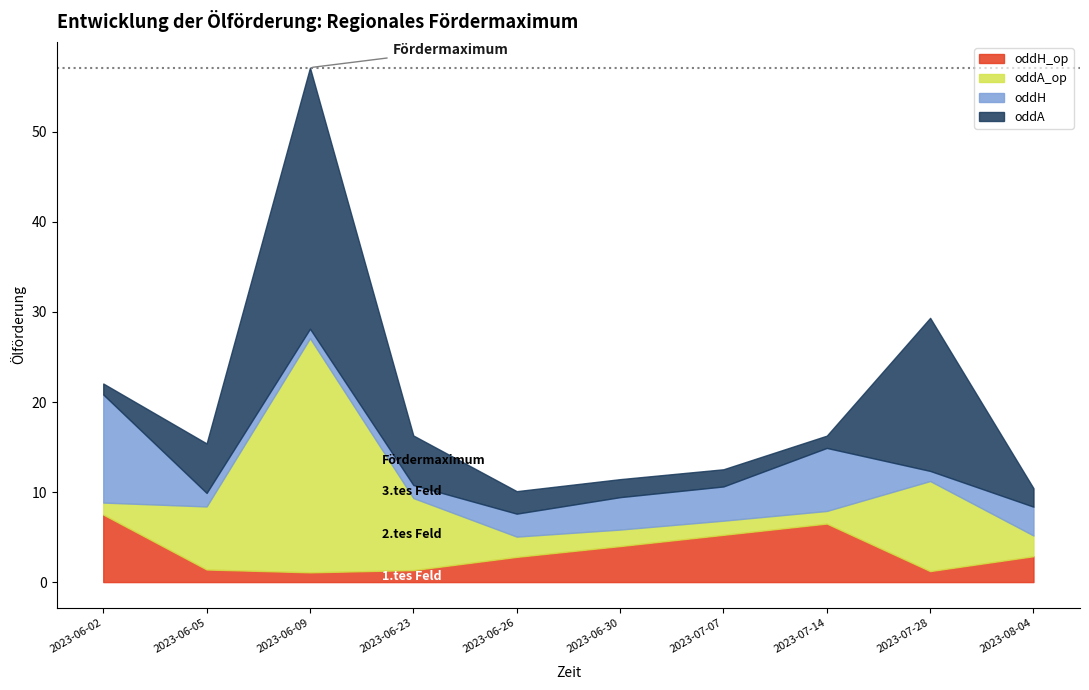

Does the chart display data point markers on the line(s)?

No